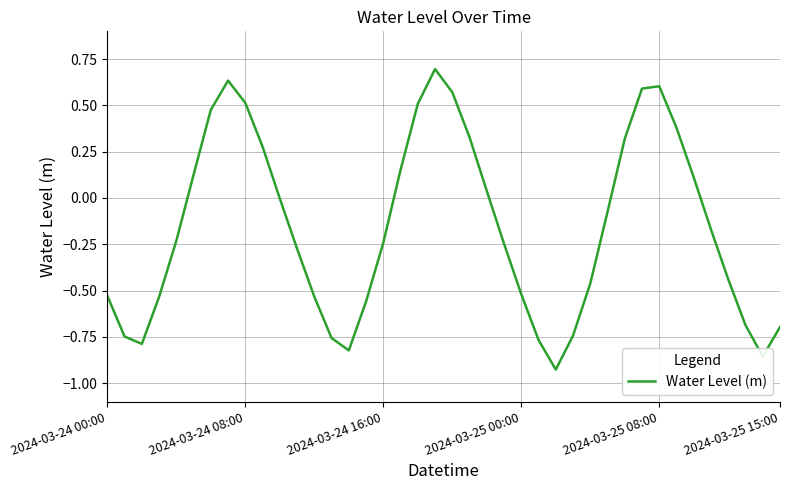

What is the difference between the maximum and minimum values?

1.6